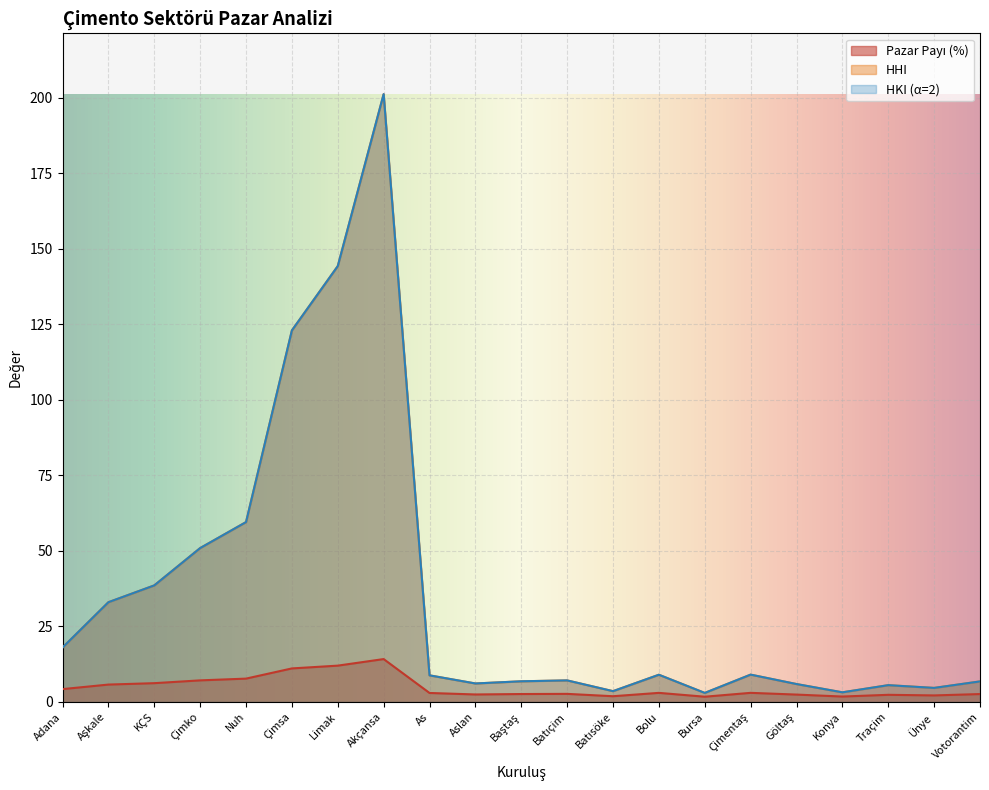

What is the label of the 2nd point from the right?

Ünye